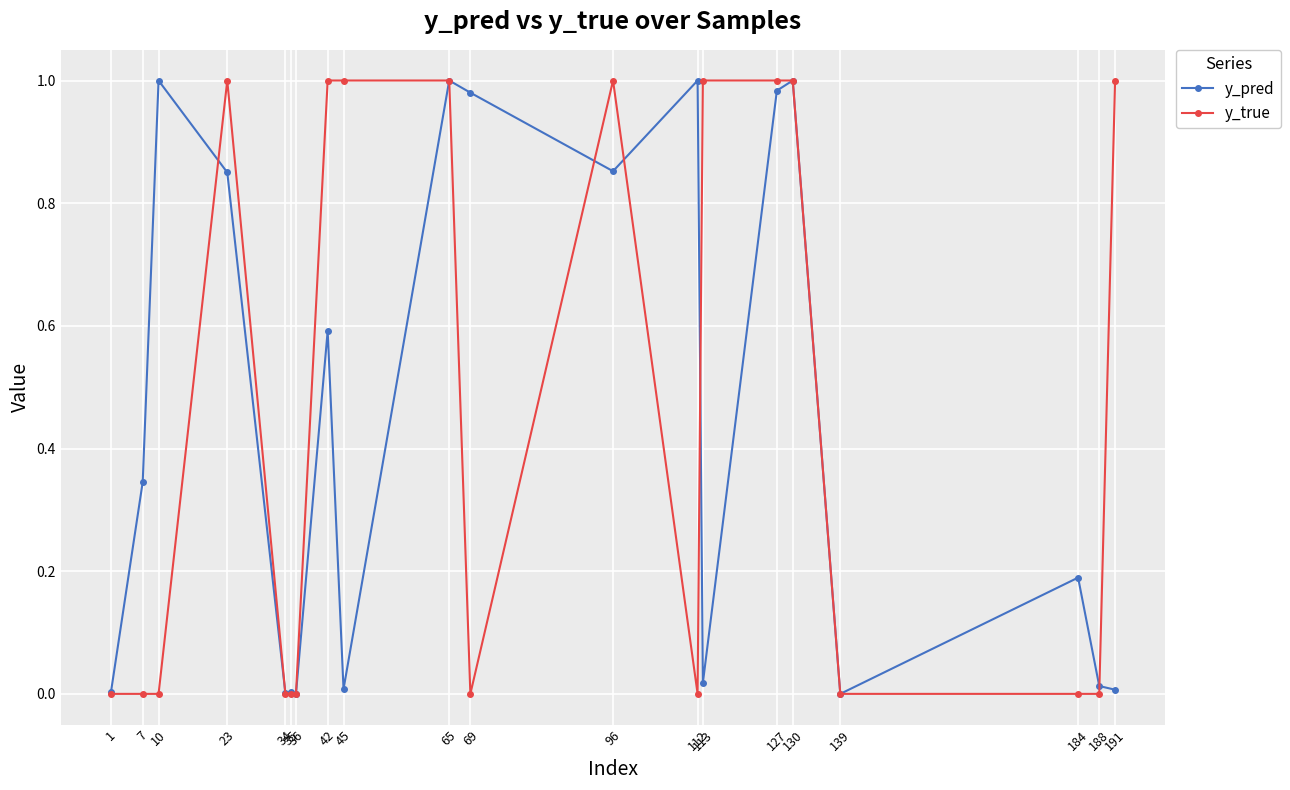

What are all the series names shown in the legend?

y_pred, y_true